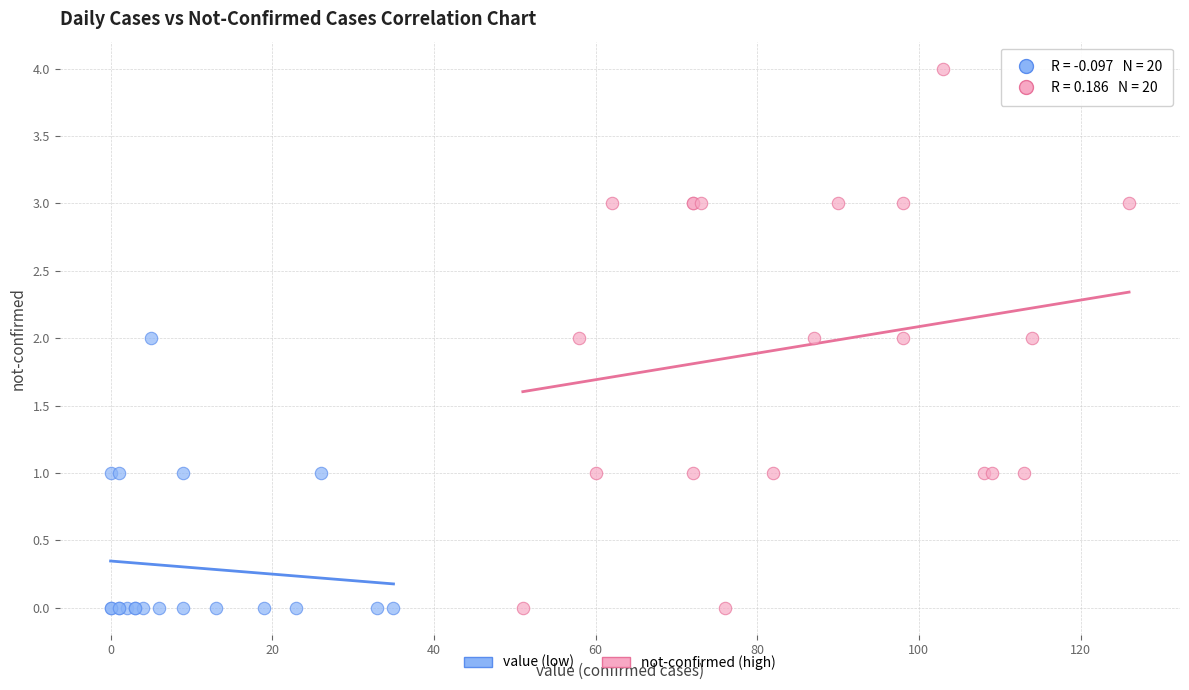

Which series reaches the maximum Y coordinate?

not-confirmed (high)